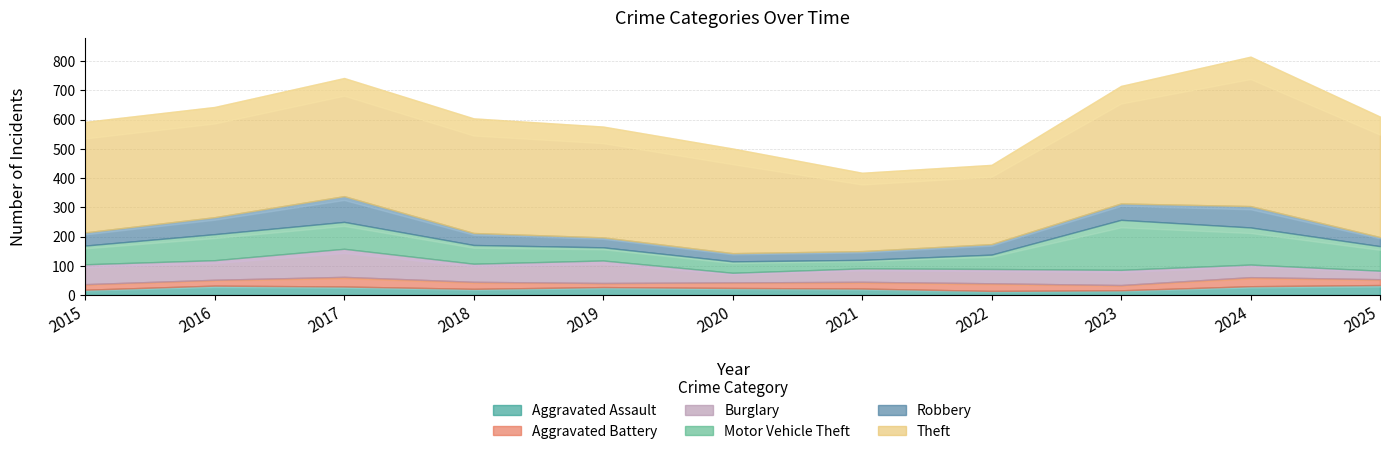

What are all the series names shown in the legend?

Aggravated Assault, Aggravated Battery, Burglary, Motor Vehicle Theft, Robbery, Theft